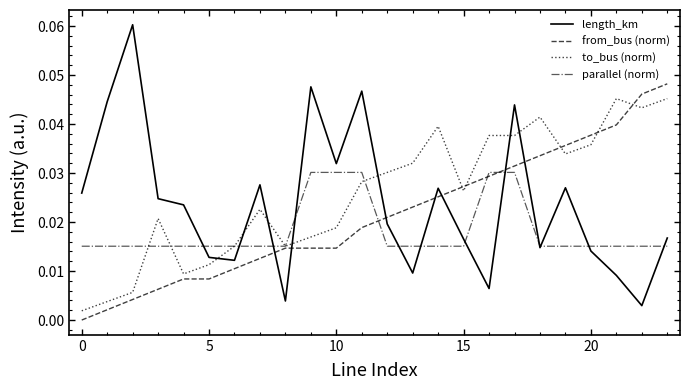

Which series has the widest spread of values?

length_km